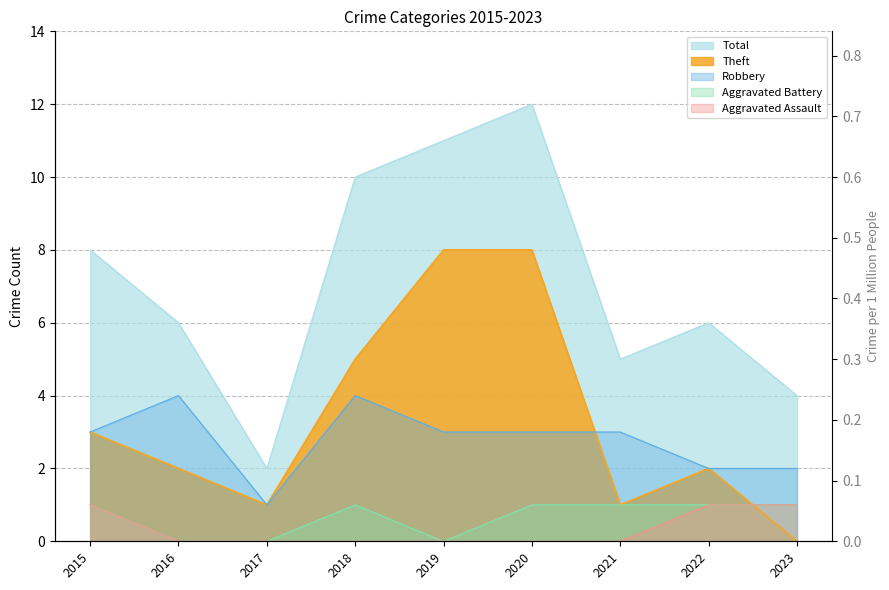

True or false: Theft has a value of 1 at 2015.

False